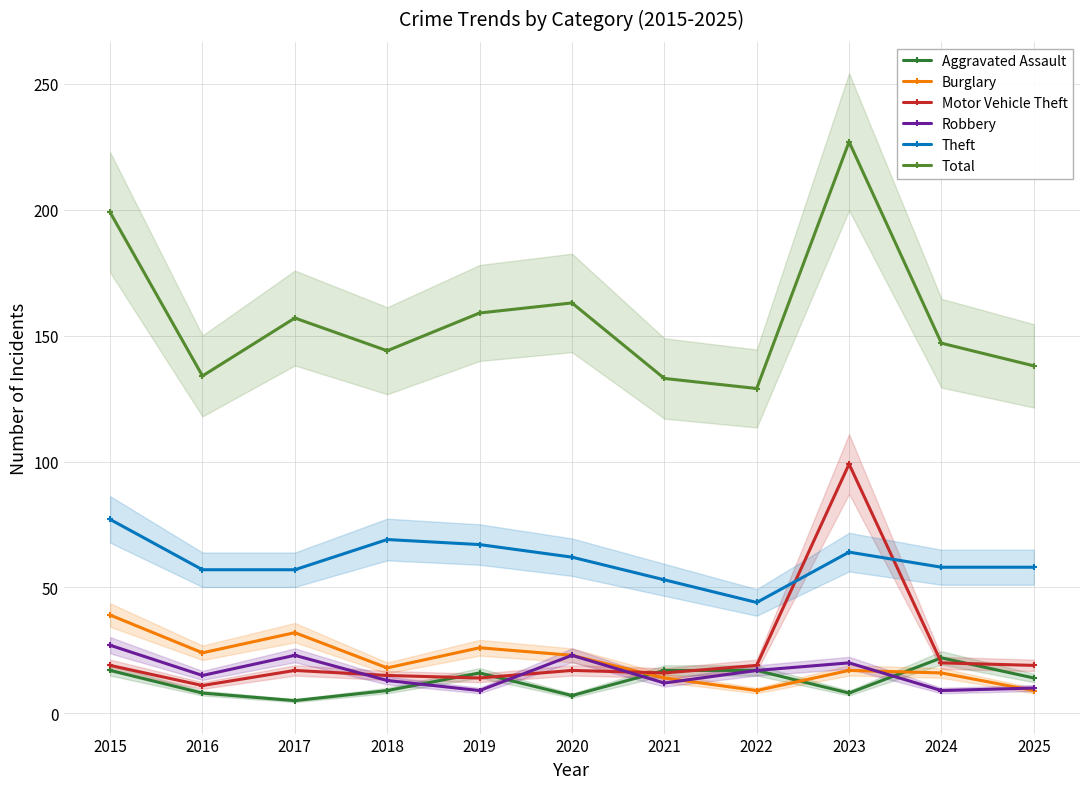

At which label does Theft reach its peak?

2015